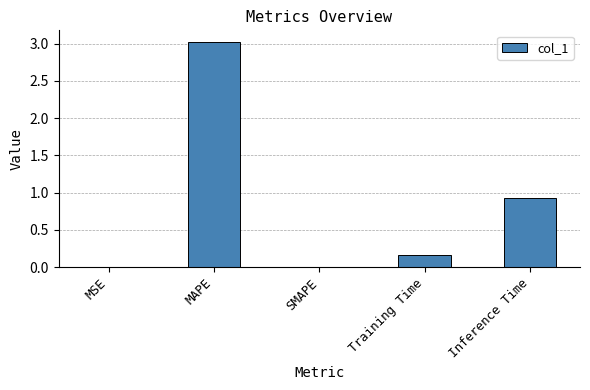

Which has a higher value, MSE or Training Time?

Training Time